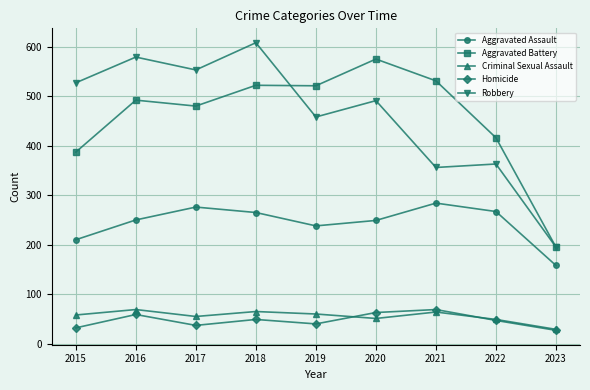

True or false: Criminal Sexual Assault and Robbery intersect in this chart.

False